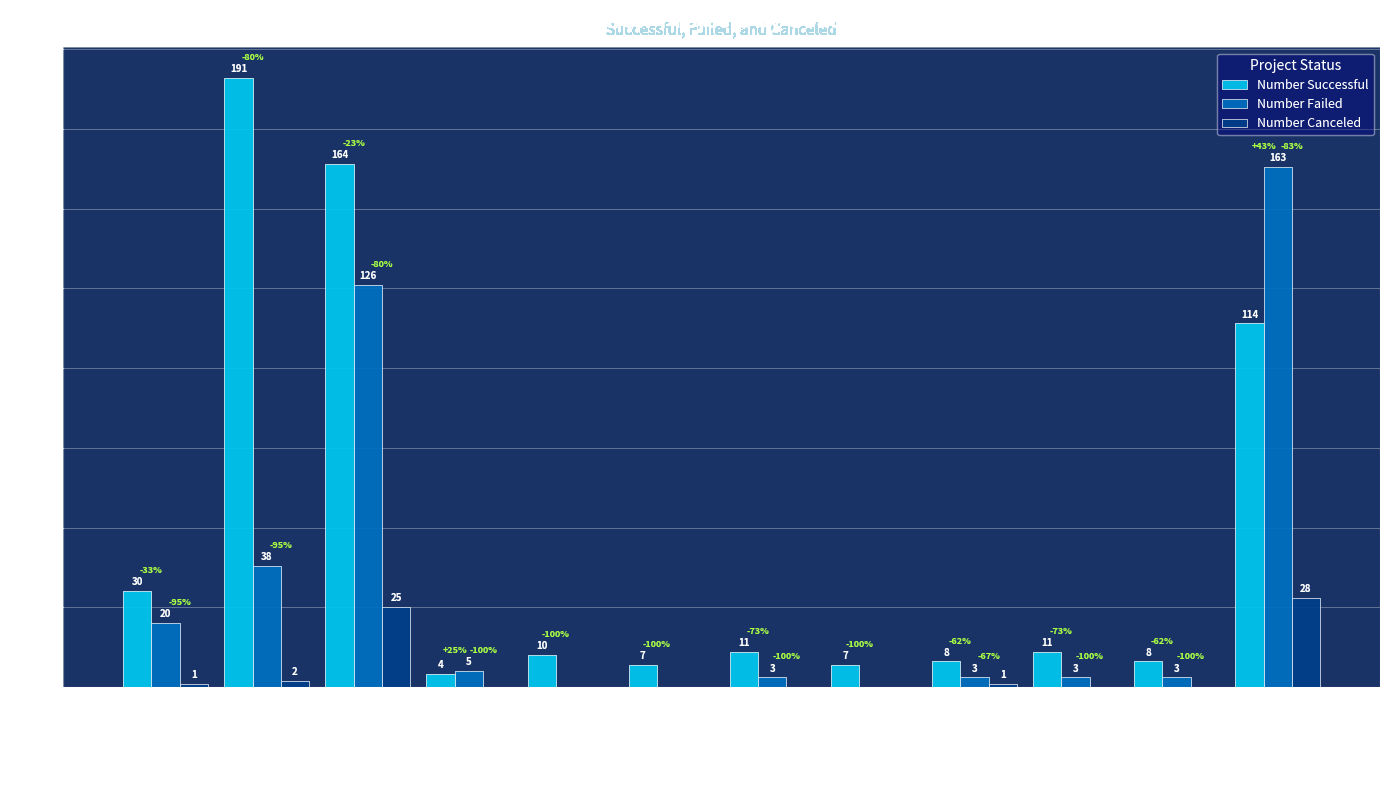

Which series has the largest total across all categories?

Number Successful